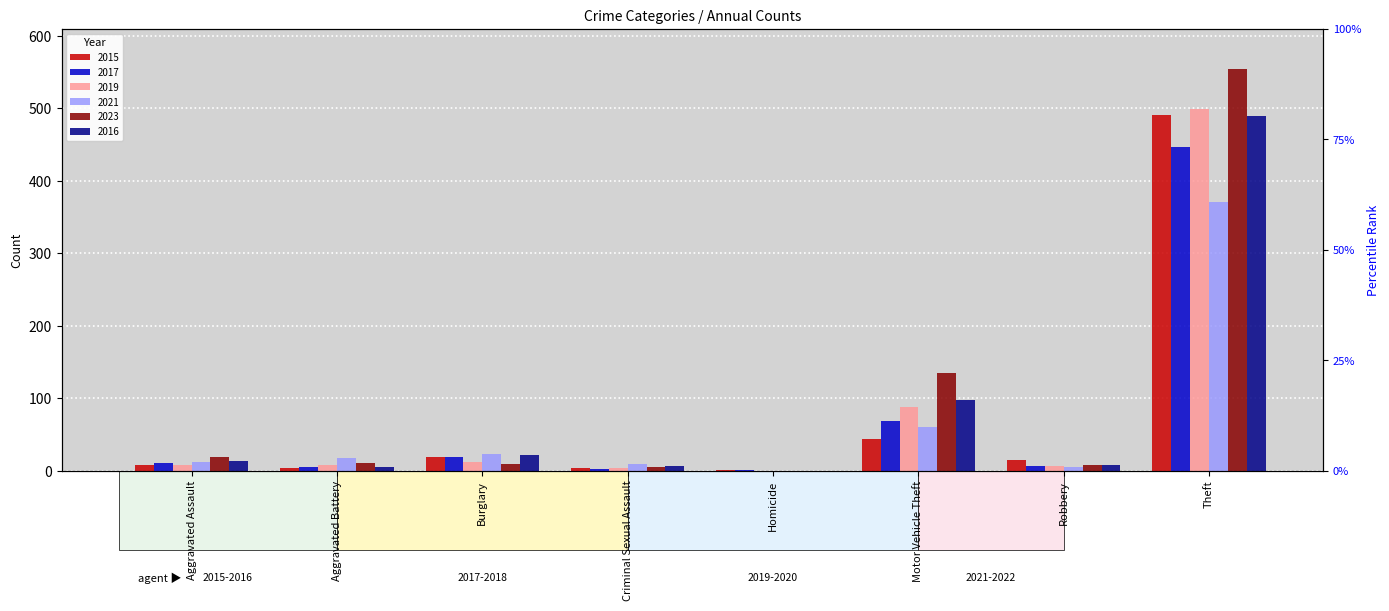

What is the highest value of the 2016 series?

489